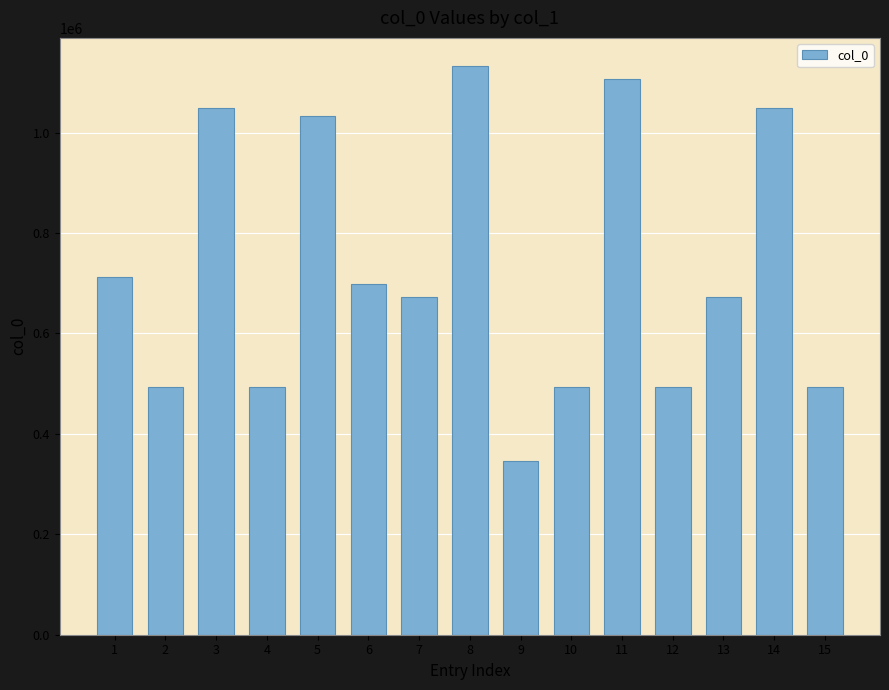

Does the chart contain any negative values?

No